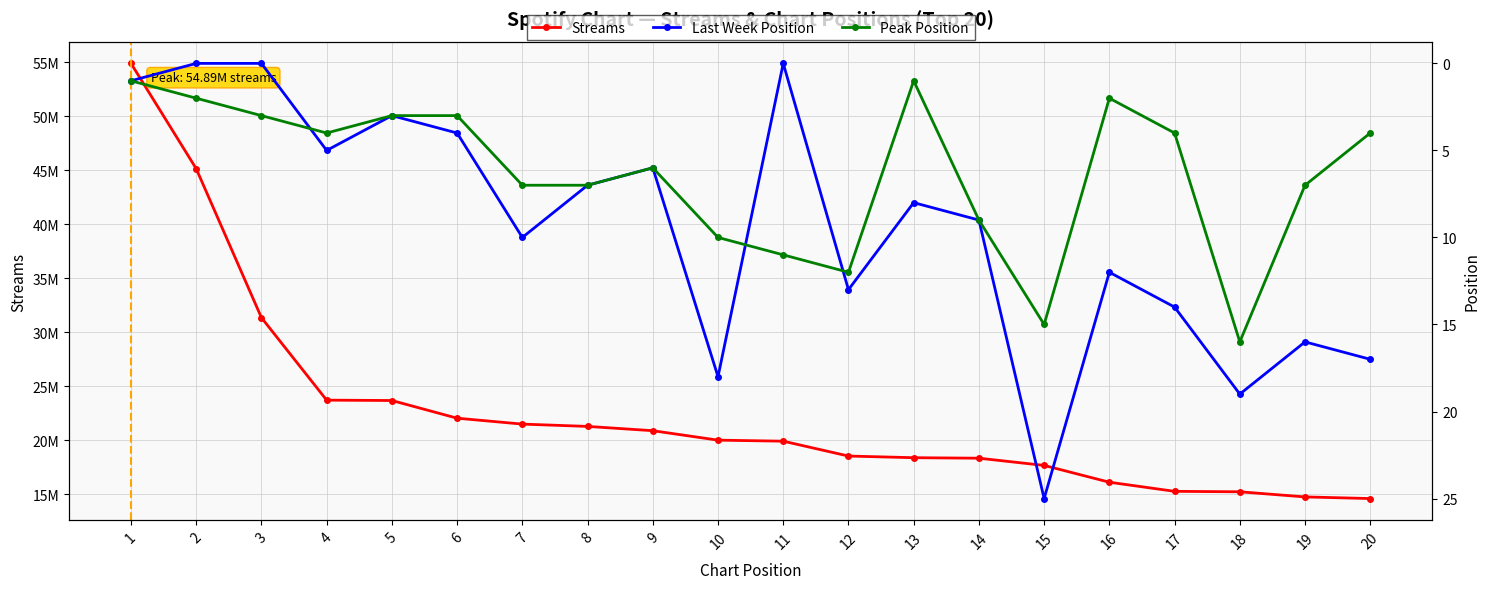

What is the total value across all series at 3?

31352014